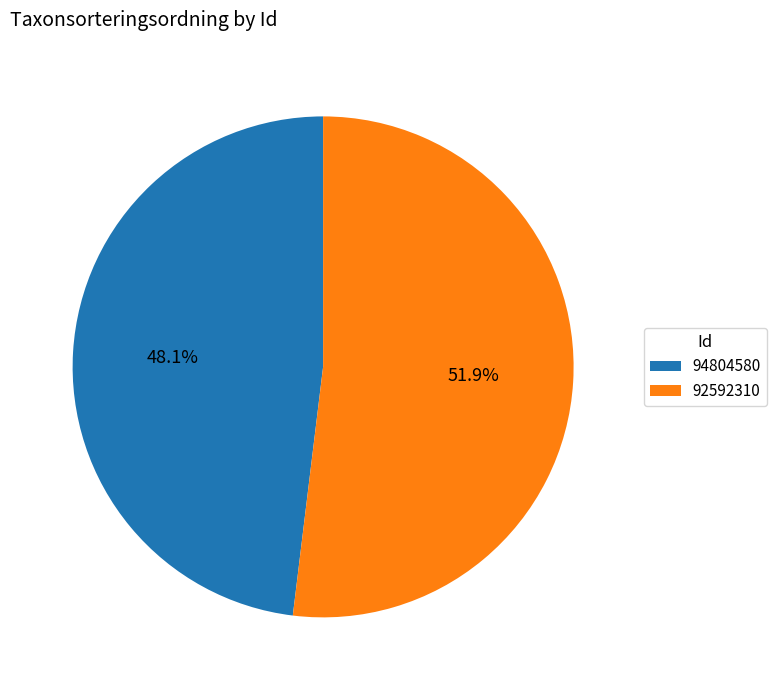

What percentage is the 94804580 slice, to the nearest percent?

48%